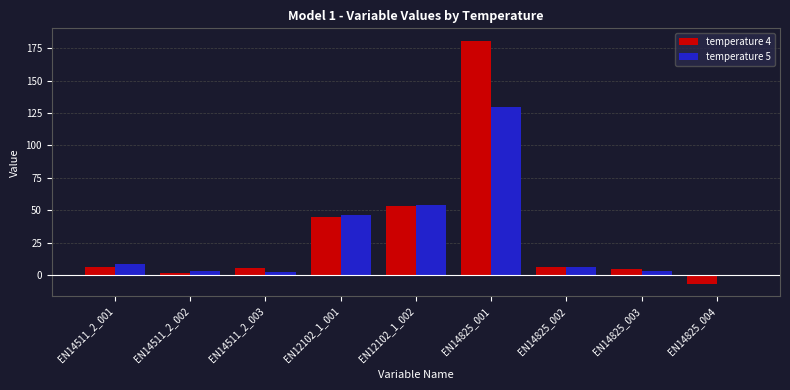

What is the spread (max minus min) of values at EN14825_002?

0.4